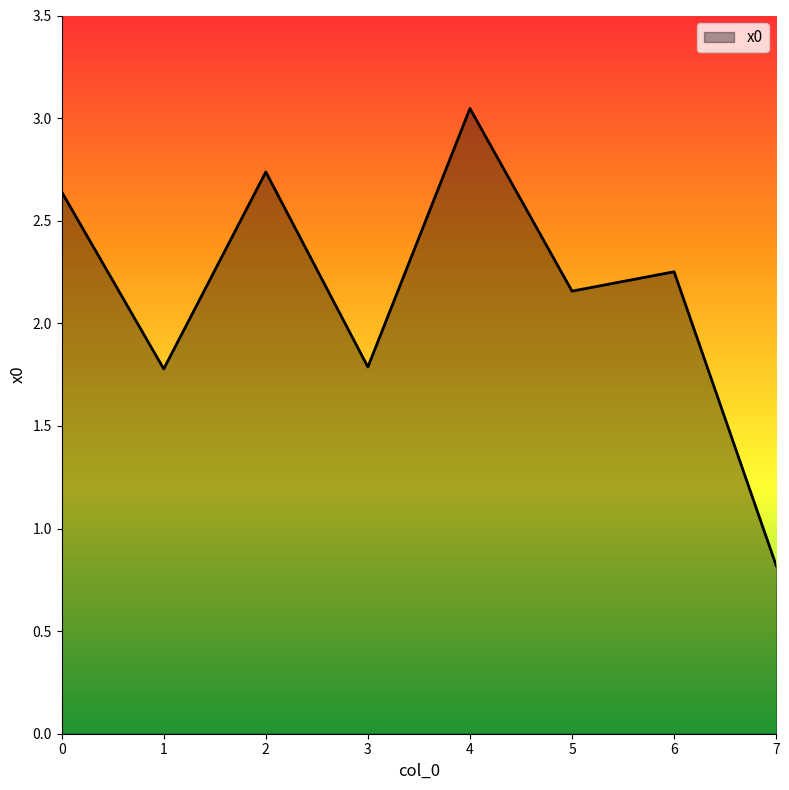

What is the change in value from 3 to 4?

+1.3